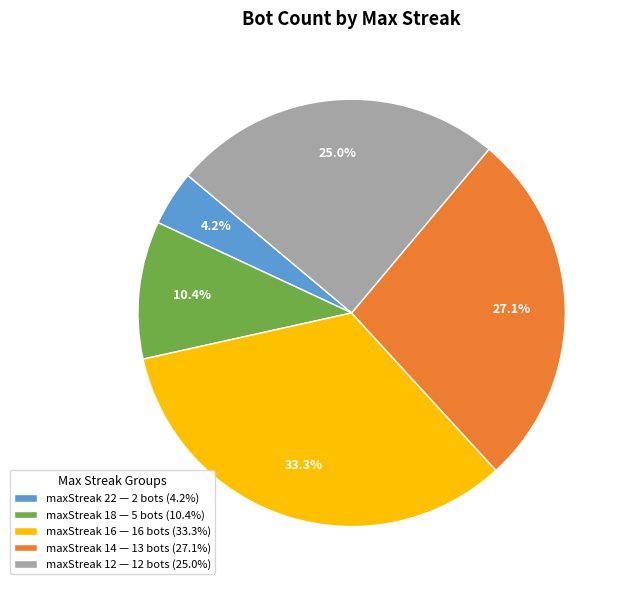

Approximately how many times larger is the value at maxStreak 18 — 5 bots (10.4%) compared to maxStreak 12 — 12 bots (25.0%)?

0.4